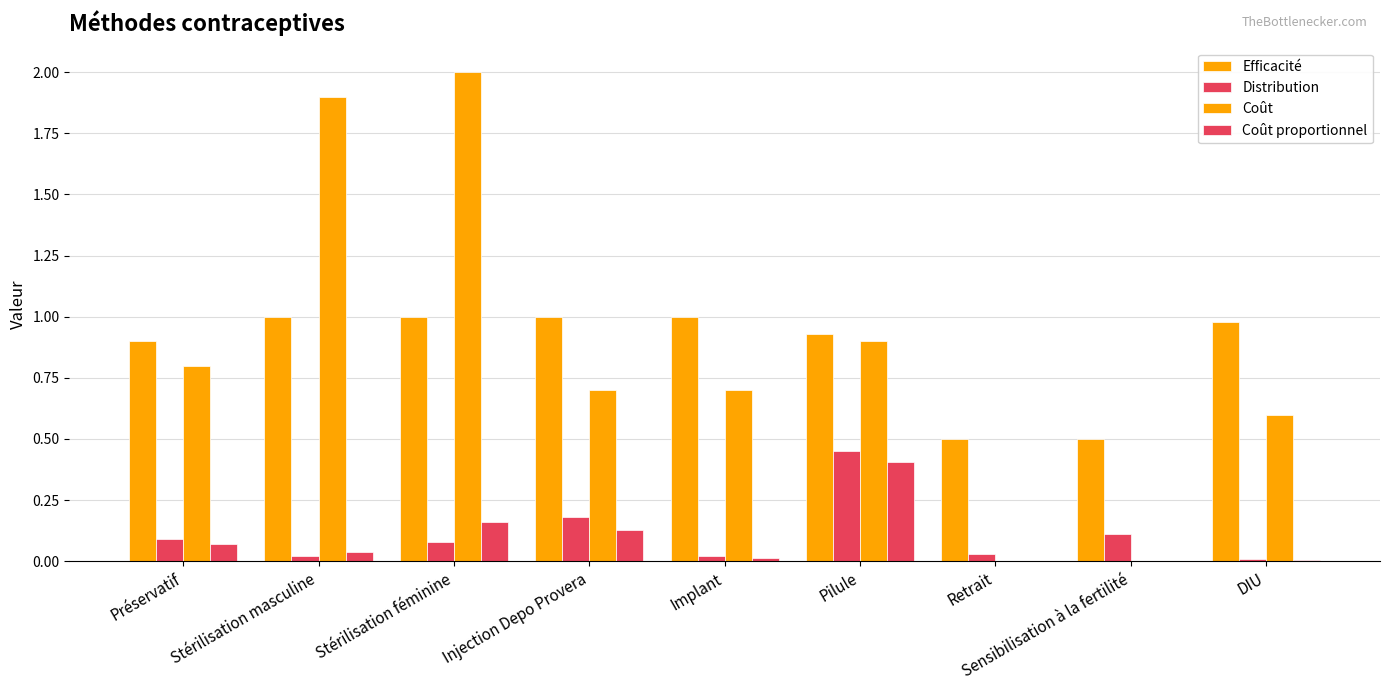

List the series in order of their peak value, highest first.

Coût, Efficacité, Distribution, Coût proportionnel